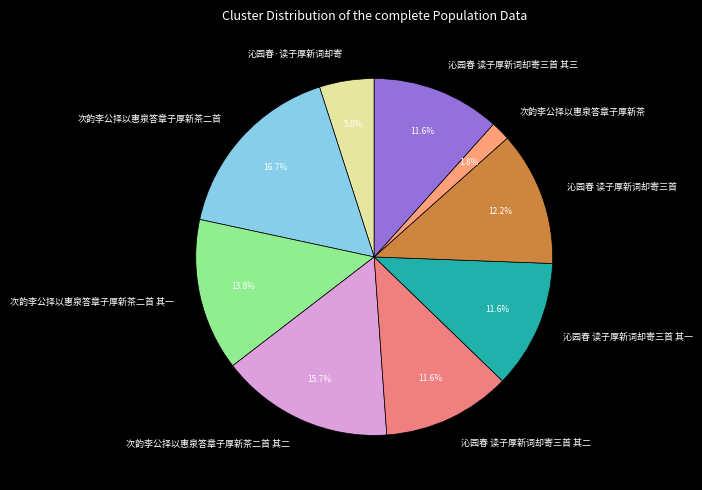

Which slice is the smallest?

次韵李公择以惠泉答章子厚新茶